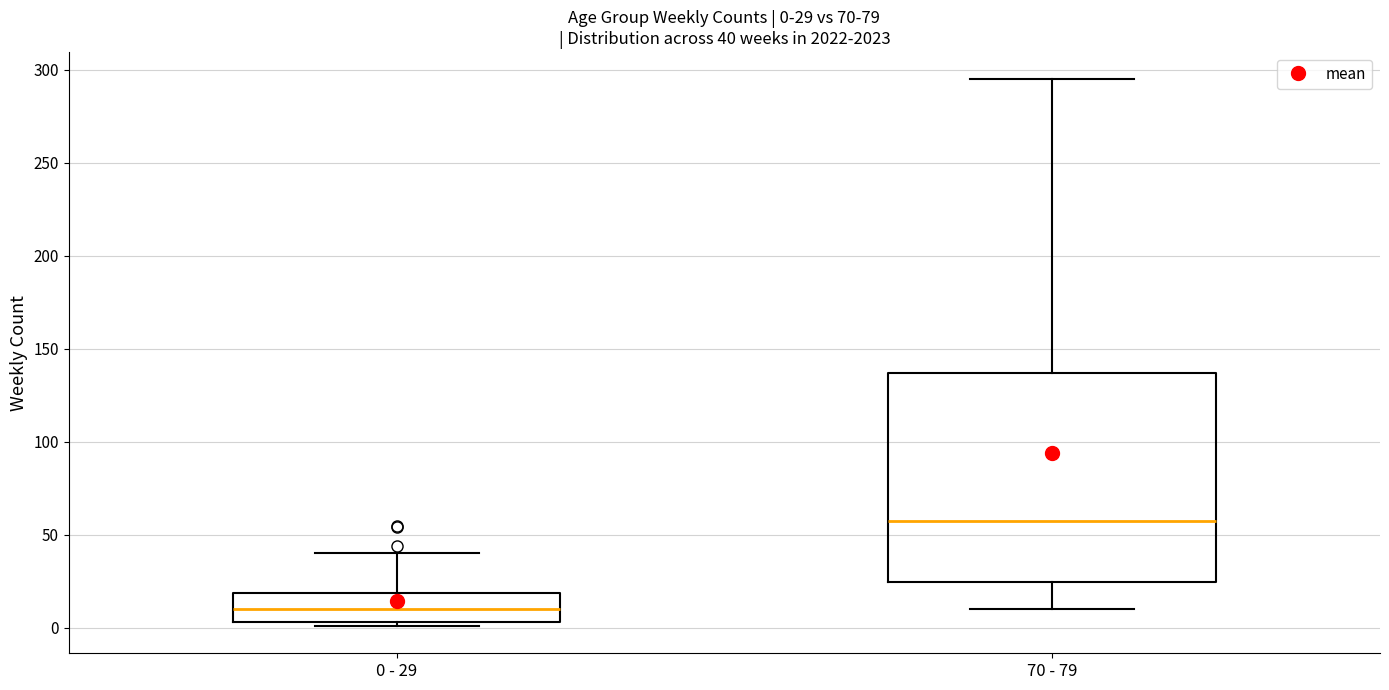

Comparing the boxes themselves (not the whiskers), which one is the tallest?

70 - 79